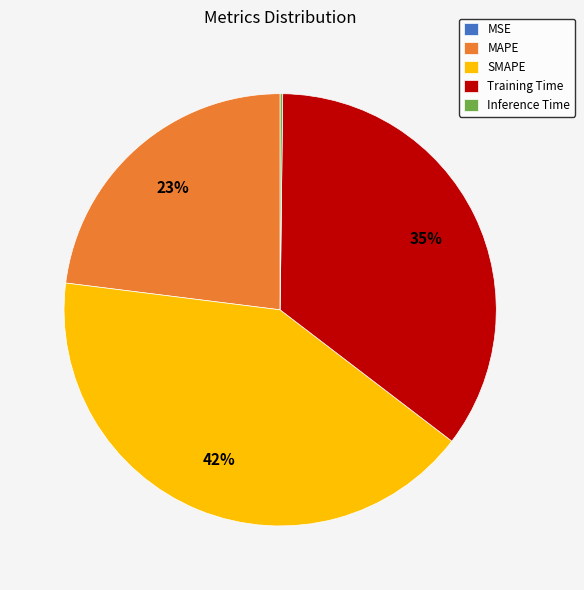

Which has a higher value, SMAPE or MAPE?

SMAPE